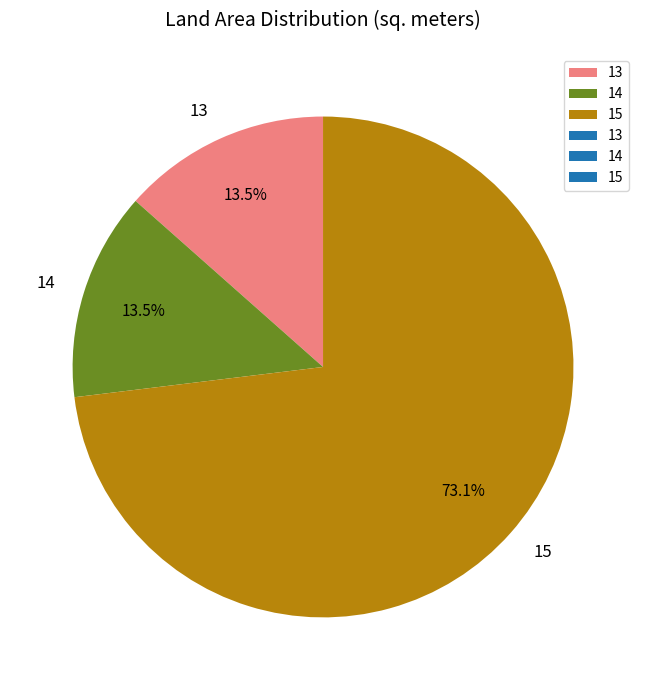

Is it true that 15 is 67% of the pie?

False